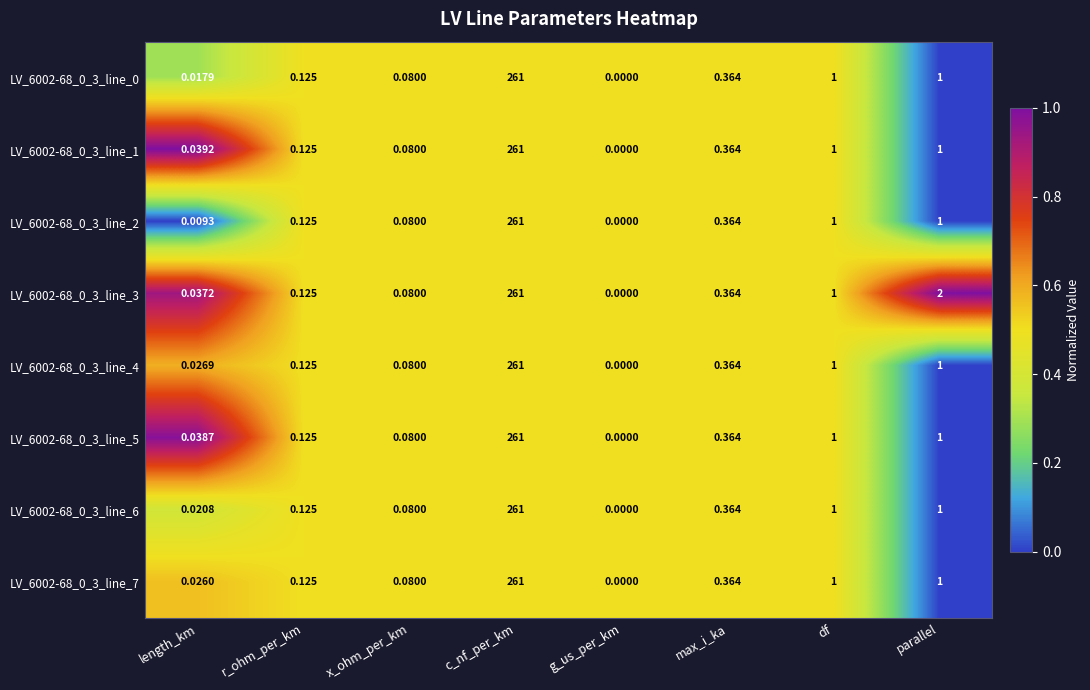

Is the value of LV_6002-68_0_3_line_0 at r_ohm_per_km greater than the value of LV_6002-68_0_3_line_5 at df?

No